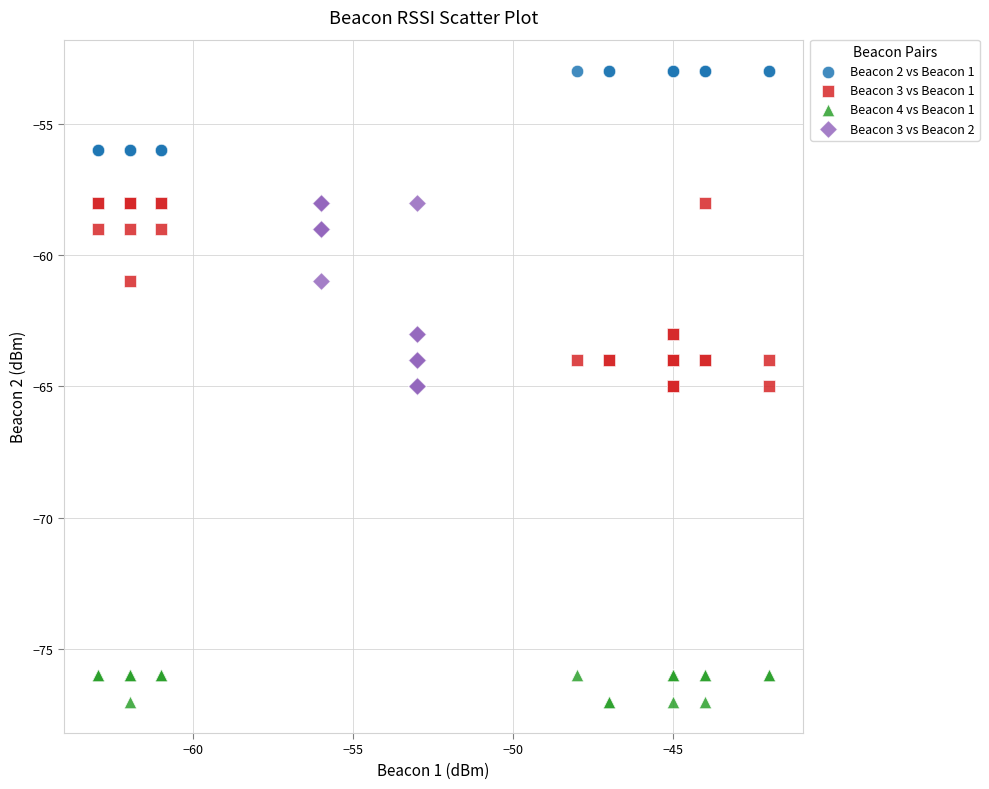

Which series reaches the maximum Y coordinate?

Beacon 2 vs Beacon 1